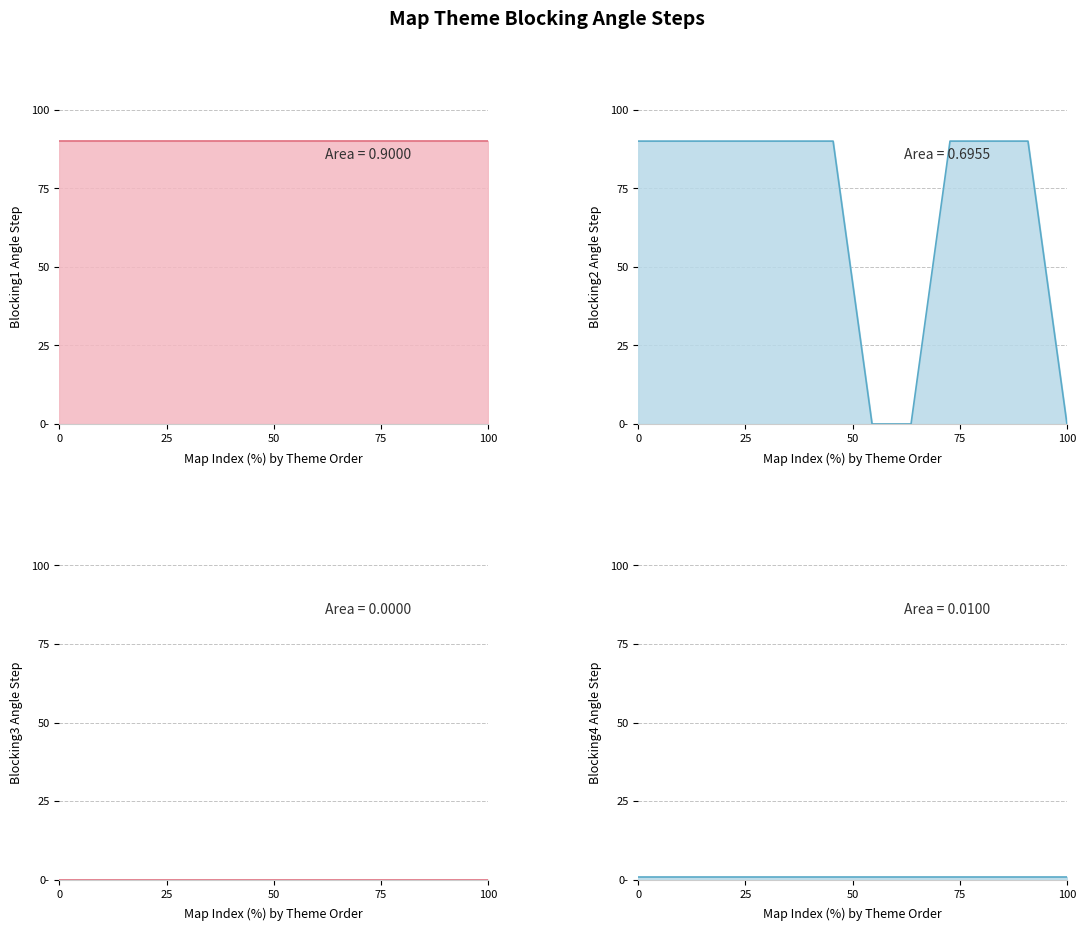

Reading left to right, list all the values displayed in this chart.

Blocking1AngleStep: 90	90	90	90	90	90	90	90	90	90	90	90
Blocking2AngleStep: 90	90	90	90	90	90	0	0	90	90	90	0
Blocking3AngleStep: 0	0	0	0	0	0	0	0	0	0	0	0
Blocking4AngleStep: 1	1	1	1	1	1	1	1	1	1	1	1